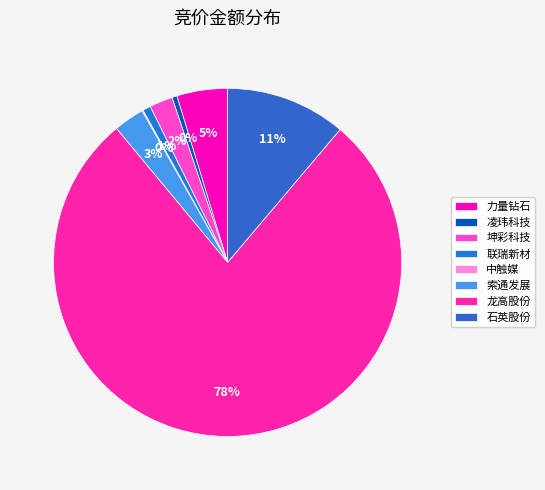

How many segments does this pie chart have?

8